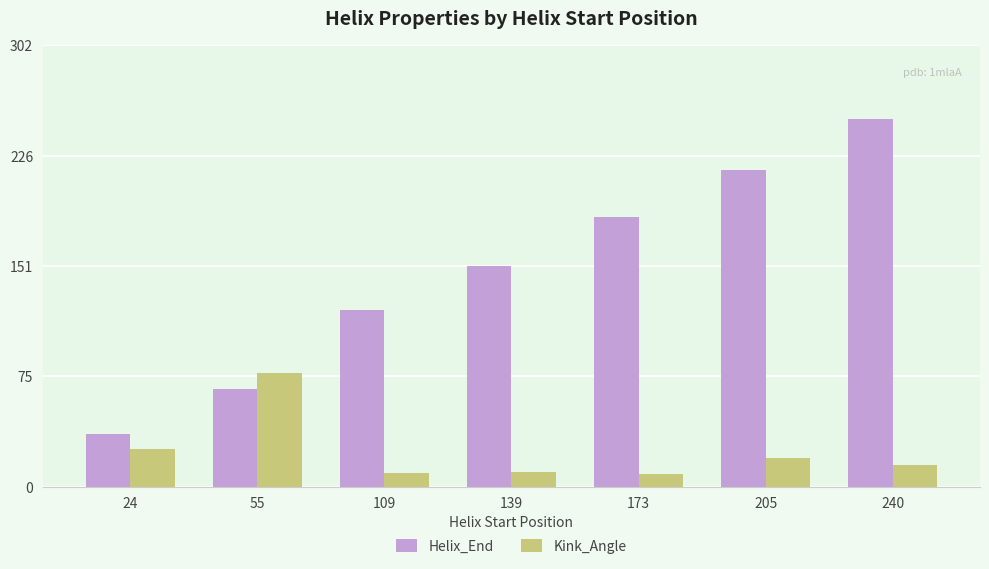

Rank the categories by Helix_End value from lowest to highest.

24, 55, 109, 139, 173, 205, 240